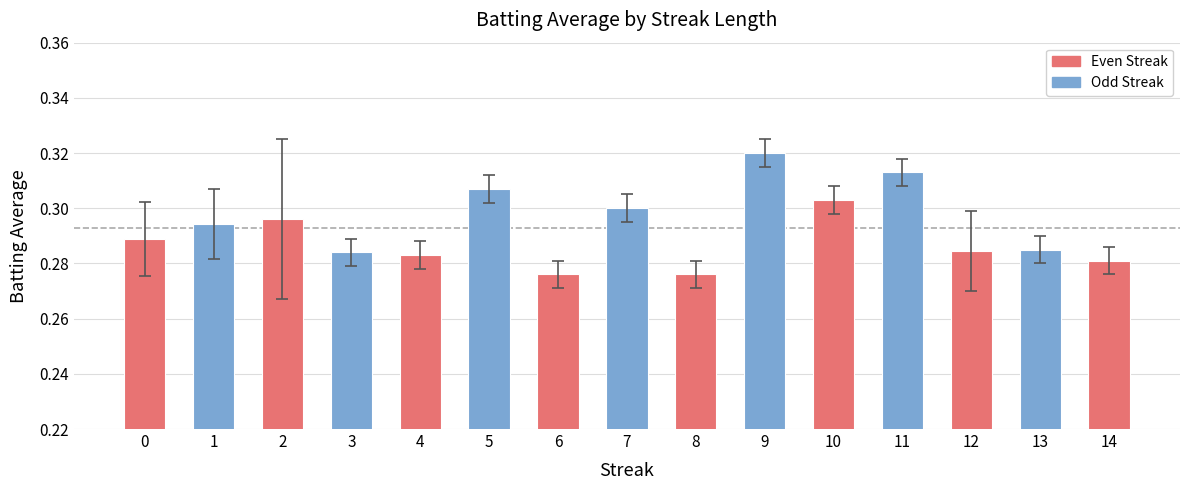

The value at 1 is 0.1. True or false?

False